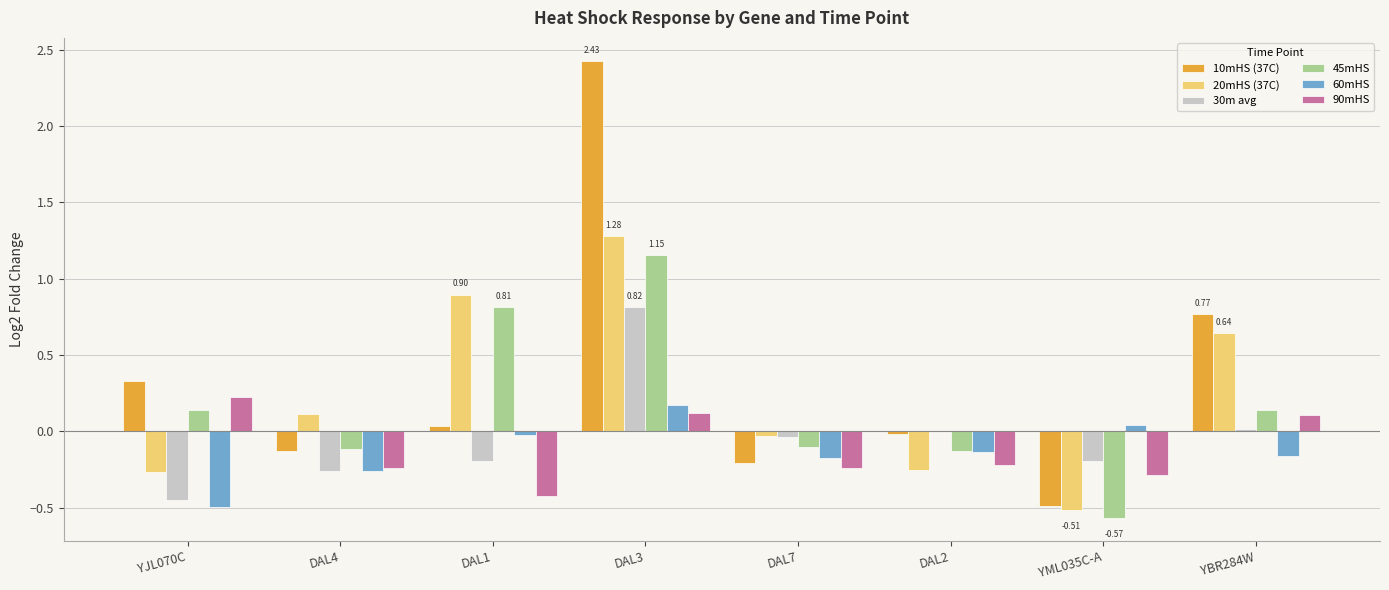

Is the value of 30m avg at DAL1 greater than the value of 10mHS (37C) at DAL3?

No